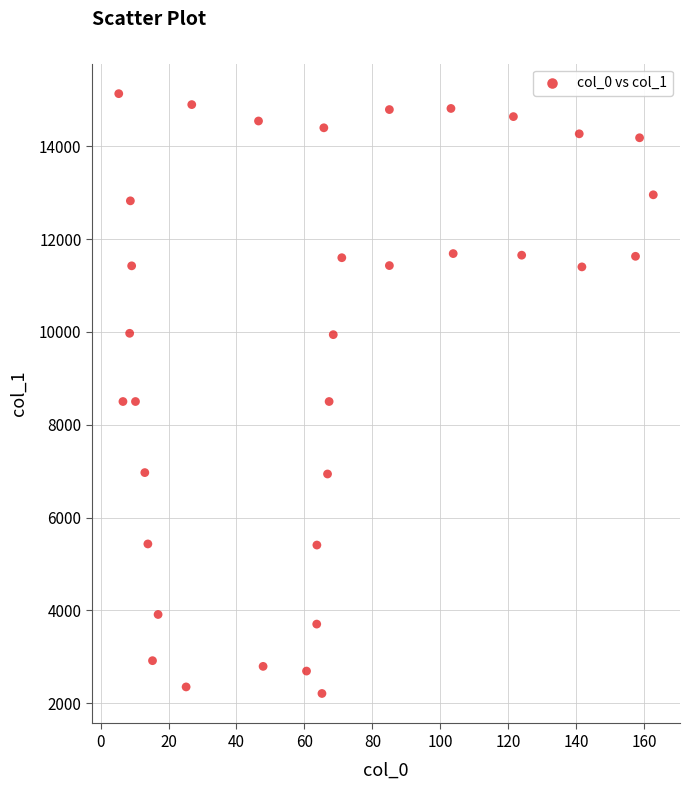

What is the range of Y values (max minus min)?

12928.8